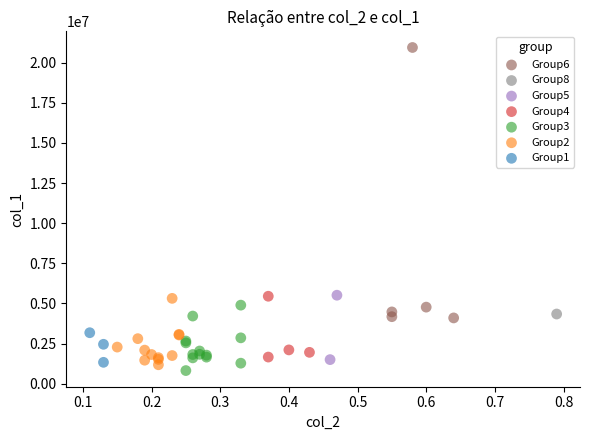

Which series reaches the minimum Y coordinate?

Group3